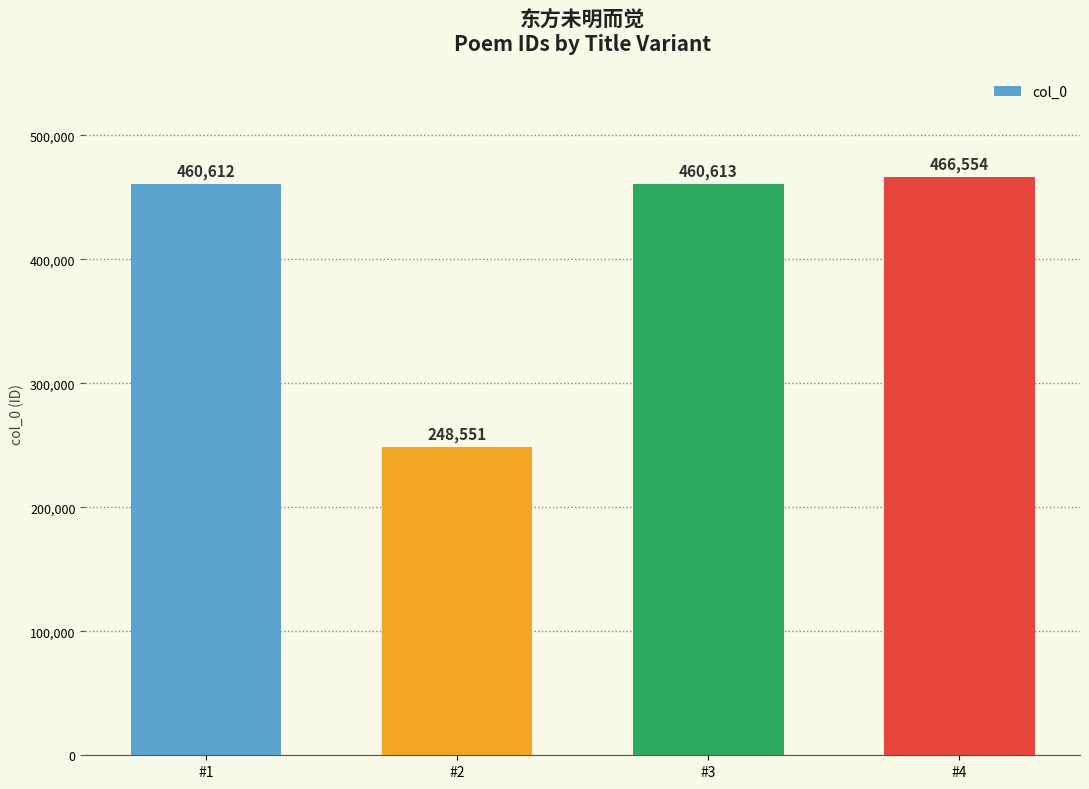

What value does the data have at #2, to the nearest 50?

248550